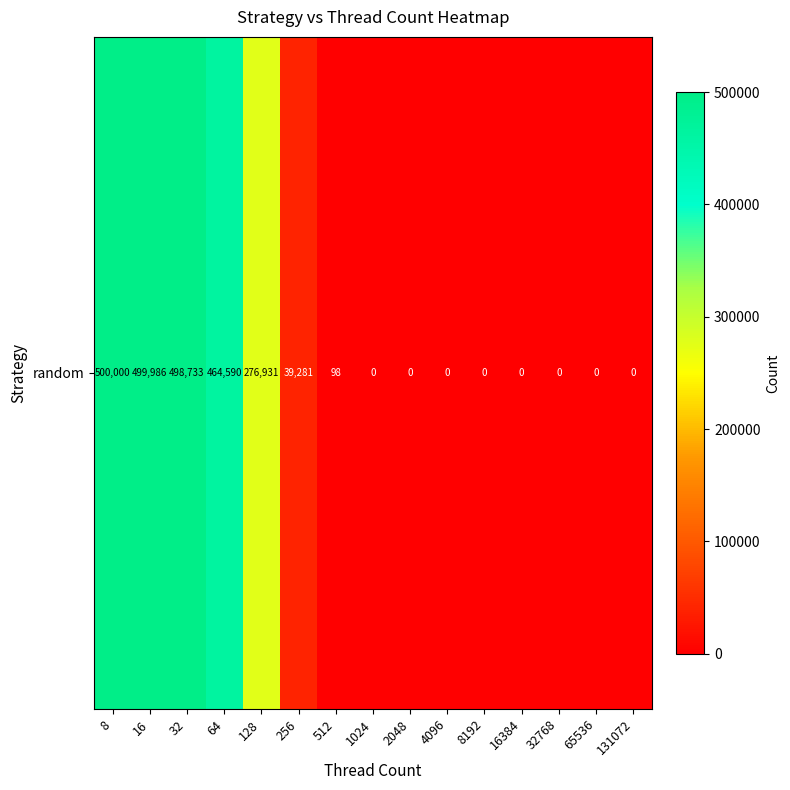

Where is the data nearest to the value 250000?

128